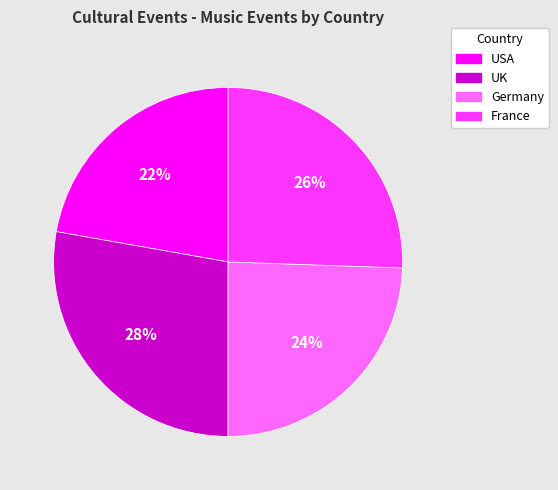

Combined, do UK and Germany account for over 50%?

Yes